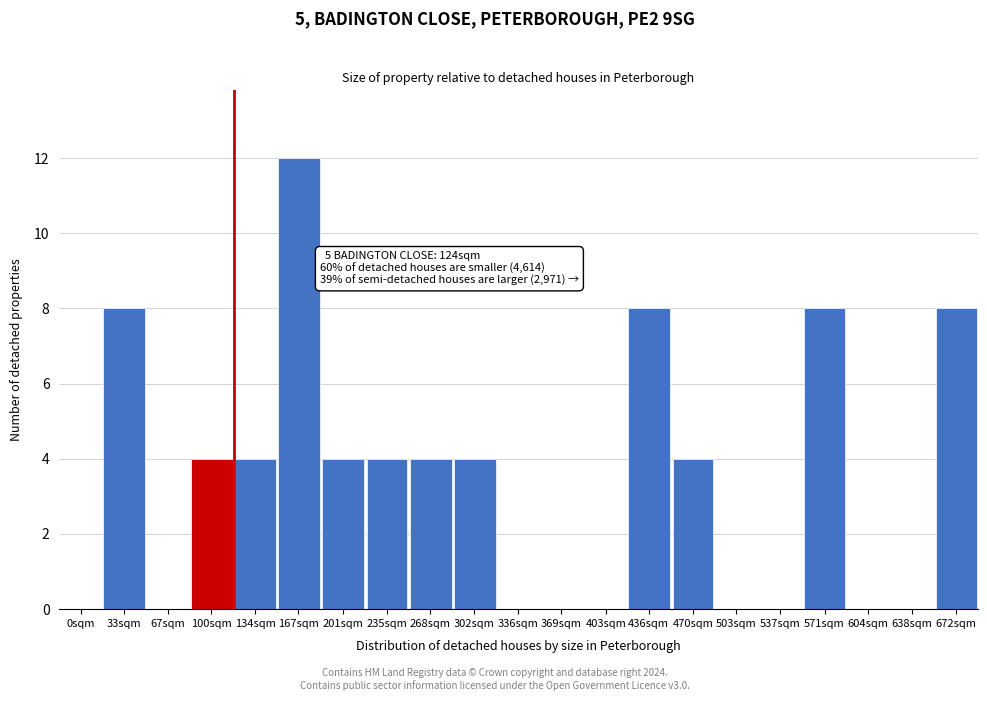

Reading left to right, list all the values displayed in this chart.

0sqm=0	33sqm=8	67sqm=0	100sqm=4	134sqm=4	167sqm=12	201sqm=4	235sqm=4	268sqm=4	302sqm=4	336sqm=0	369sqm=0	403sqm=0	436sqm=8	470sqm=4	503sqm=0	537sqm=0	571sqm=8	604sqm=0	638sqm=0	672sqm=8